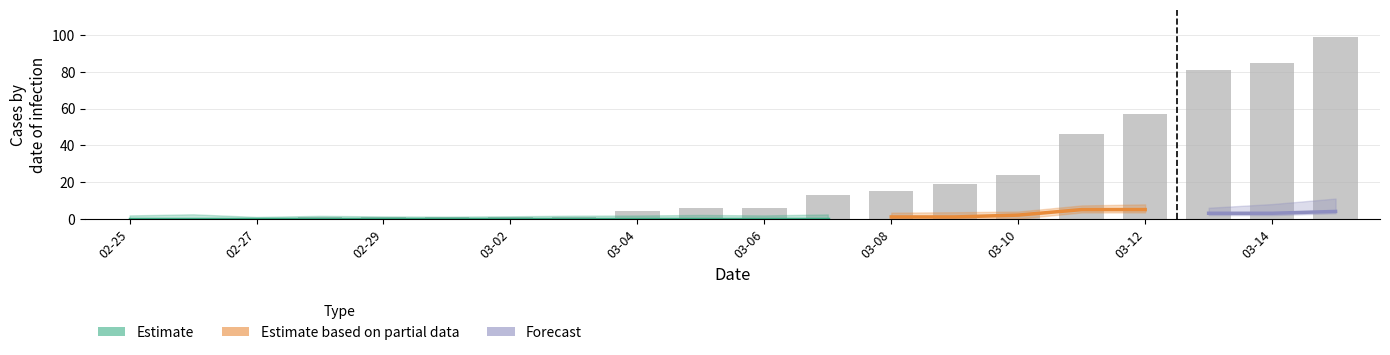

What is the difference between the CH values at 2020-02-25 and 2020-03-14?

85